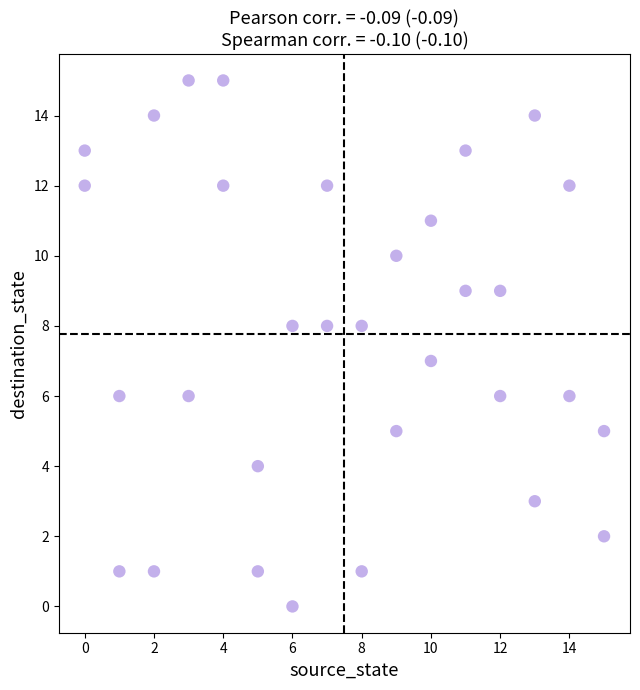

What is the range of X values (max minus min)?

15